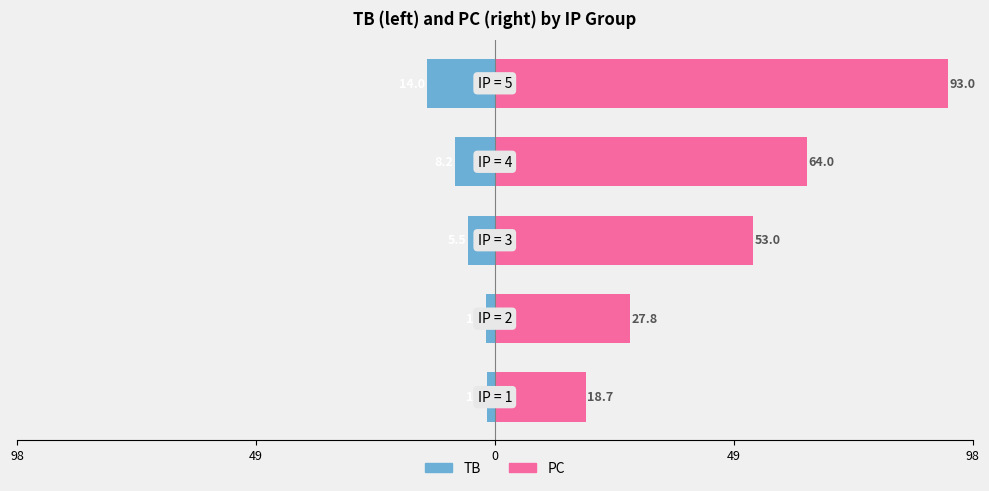

Which series has the largest range (max minus min)?

PC